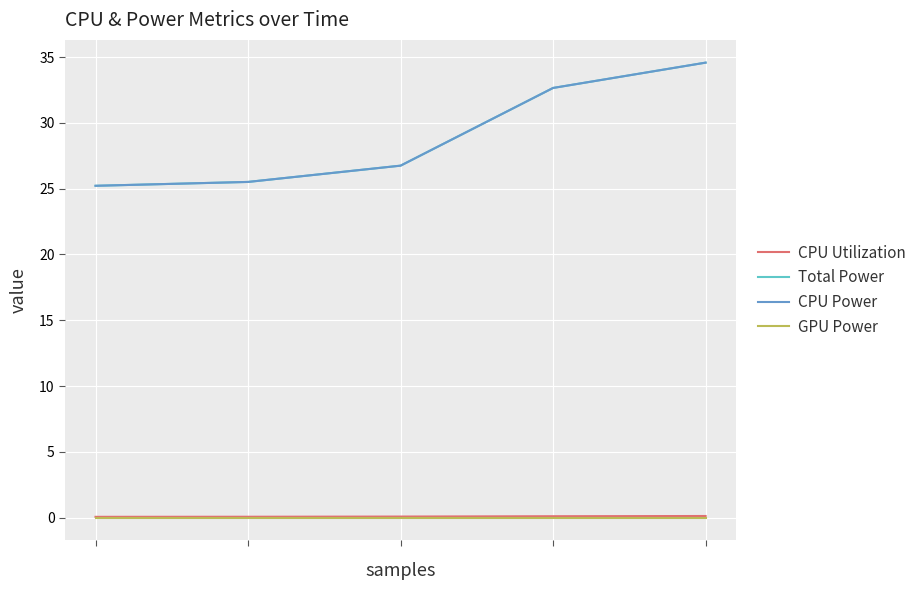

True or false: Total Power and CPU Utilization intersect in this chart.

False